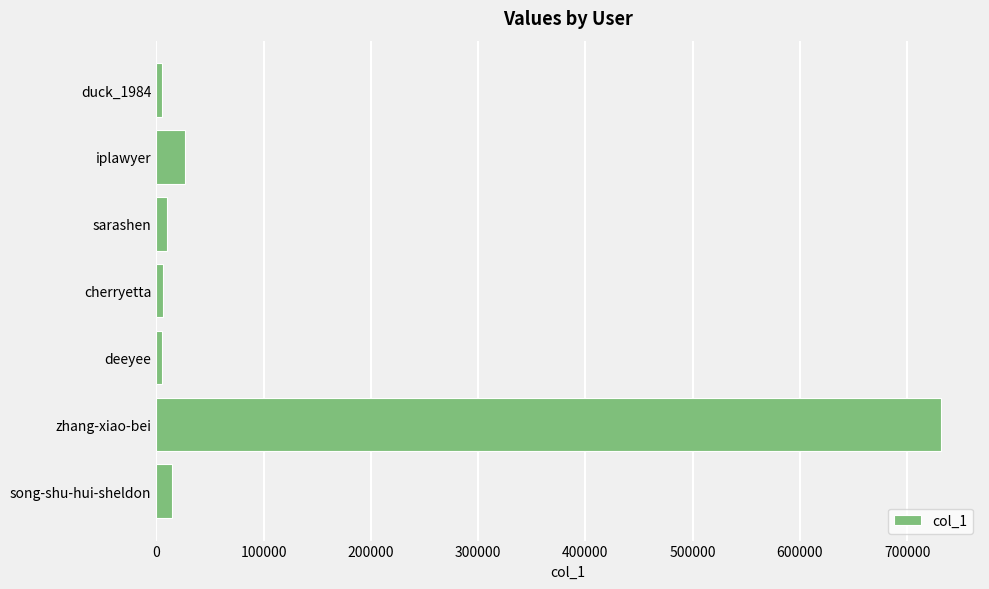

What is the difference between the maximum and minimum values?

726049